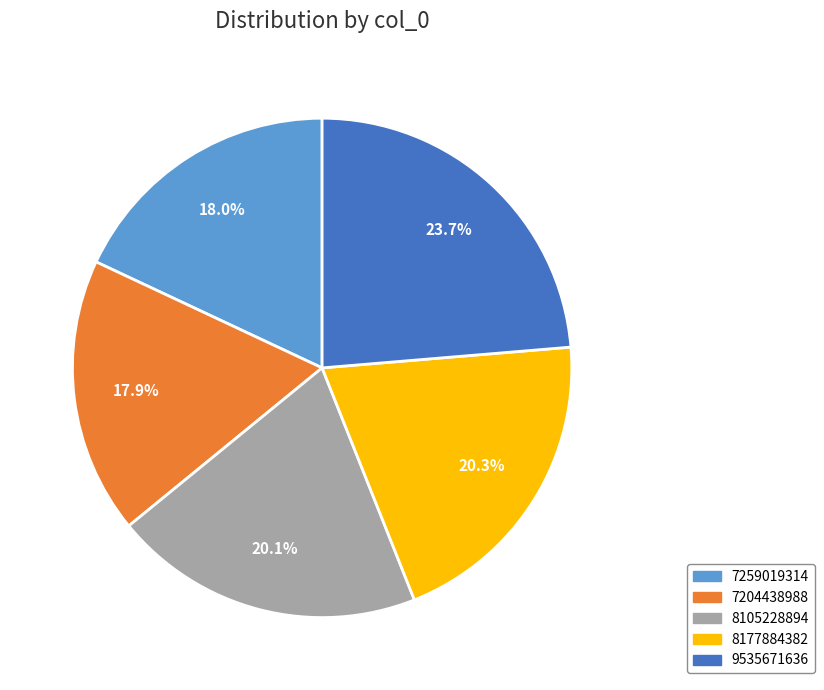

How many slices are in this pie chart?

5